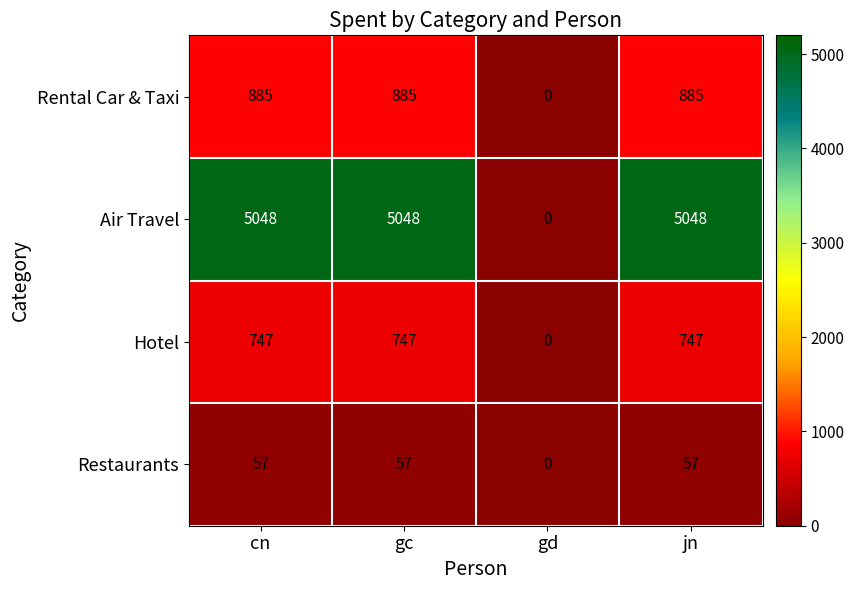

What is the total value across all series at gc?

6737